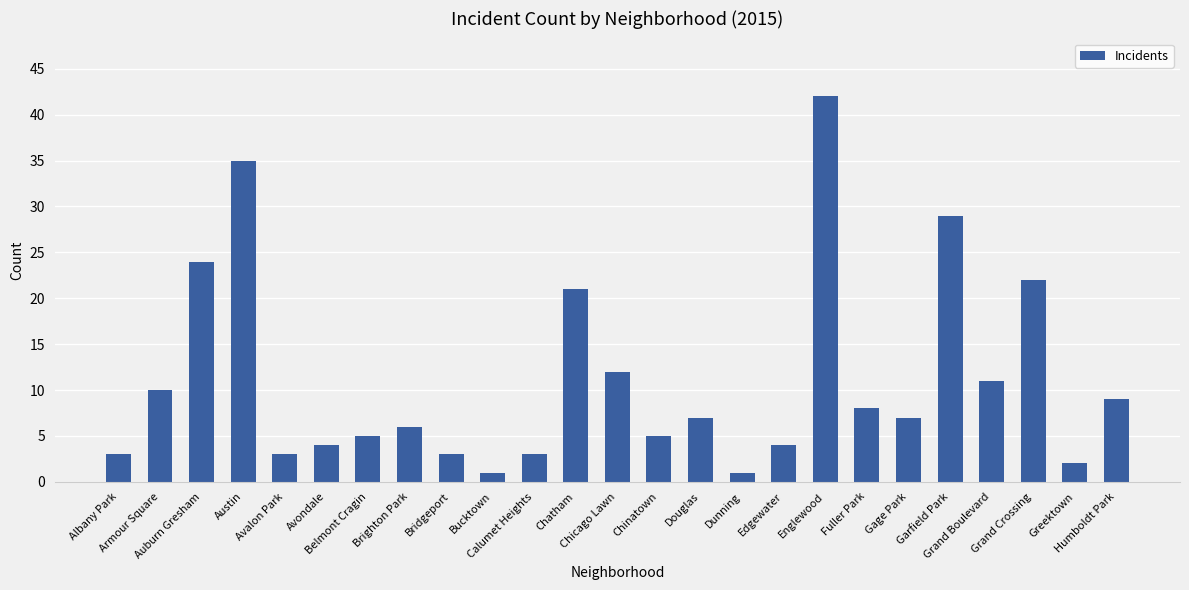

Reading left to right, what are all the values shown in this chart?

Albany Park=3	Armour Square=10	Auburn Gresham=24	Austin=35	Avalon Park=3	Avondale=4	Belmont Cragin=5	Brighton Park=6	Bridgeport=3	Bucktown=1	Calumet Heights=3	Chatham=21	Chicago Lawn=12	Chinatown=5	Douglas=7	Dunning=1	Edgewater=4	Englewood=42	Fuller Park=8	Gage Park=7	Garfield Park=29	Grand Boulevard=11	Grand Crossing=22	Greektown=2	Humboldt Park=9